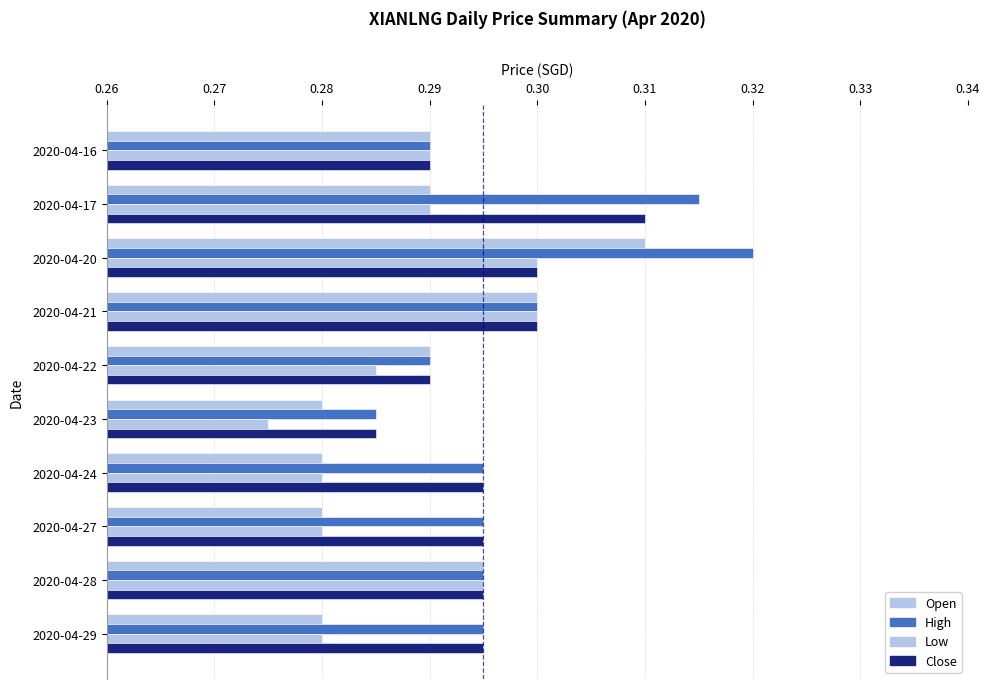

How many data points does each series have?

10